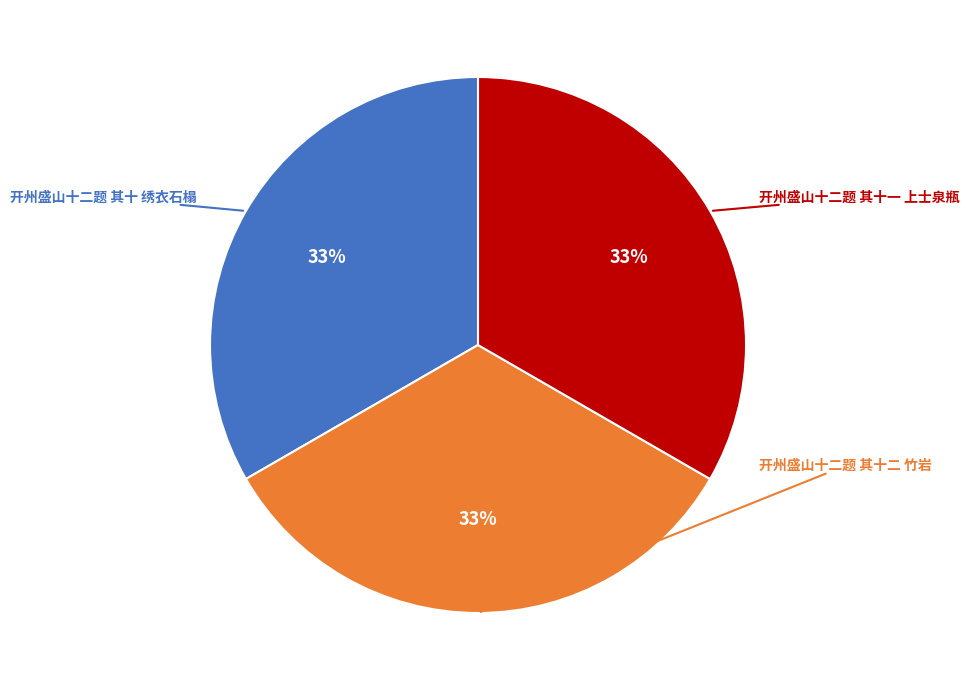

Is there any slice that represents more than half of the pie?

No